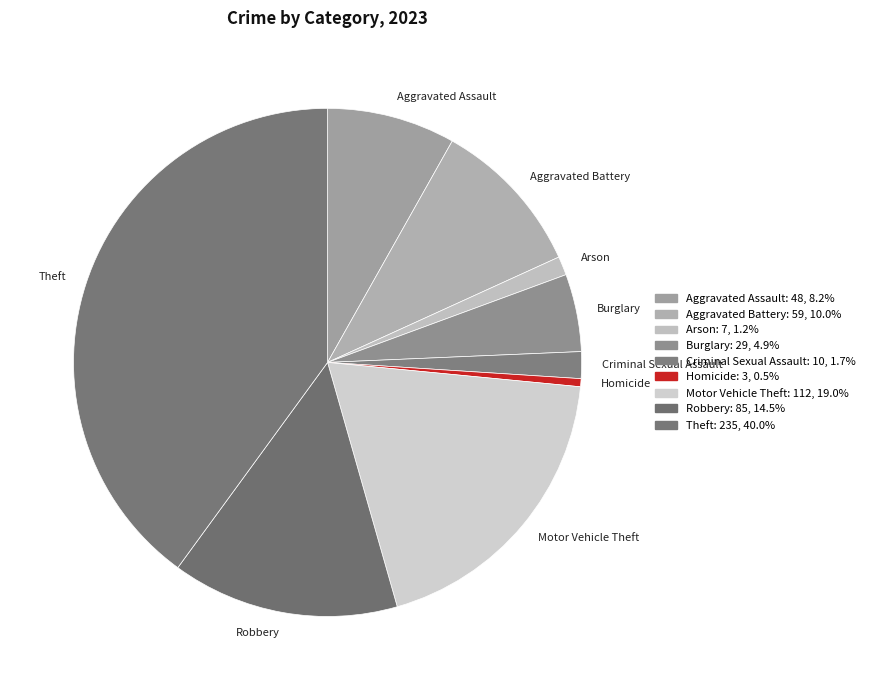

Rank the categories by value from highest to lowest.

Theft, Motor Vehicle Theft, Robbery, Aggravated Battery, Aggravated Assault, Burglary, Criminal Sexual Assault, Arson, Homicide